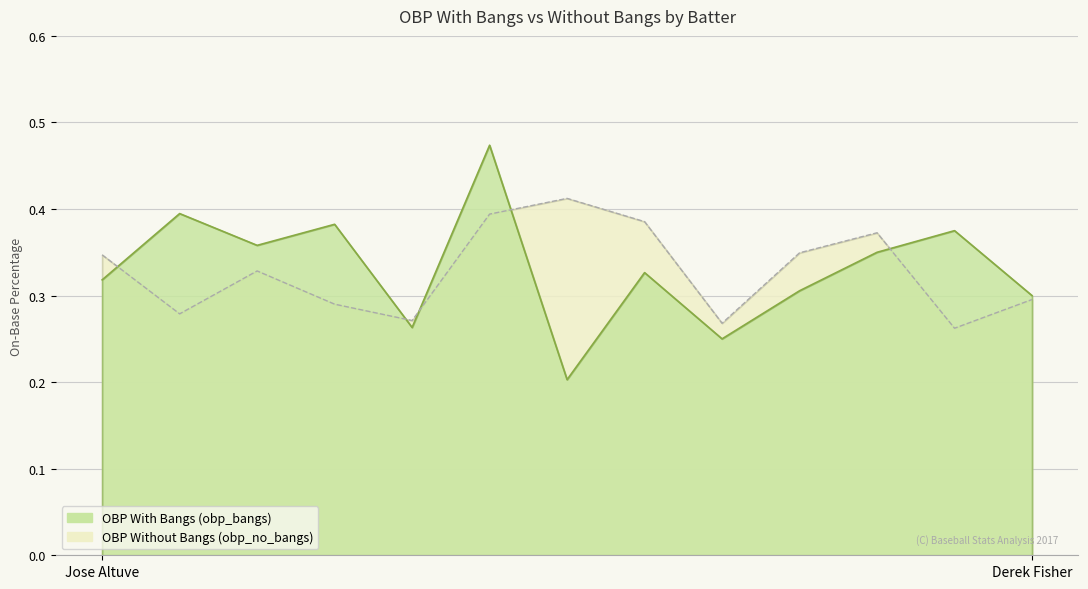

What is the value of the obp_bangs point at the 5th from the left?

0.3